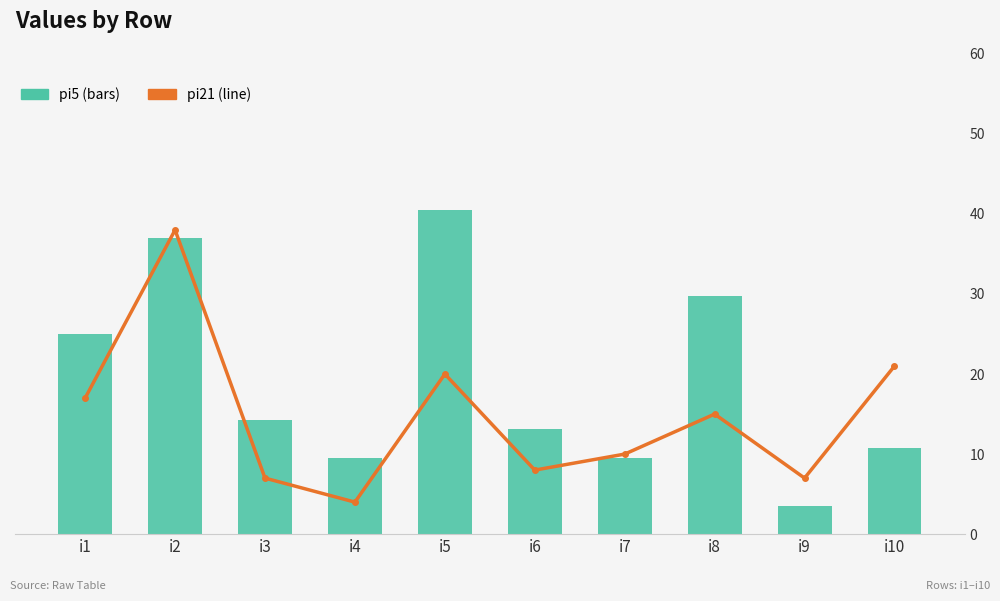

What is the sum of all pi5 values?

162